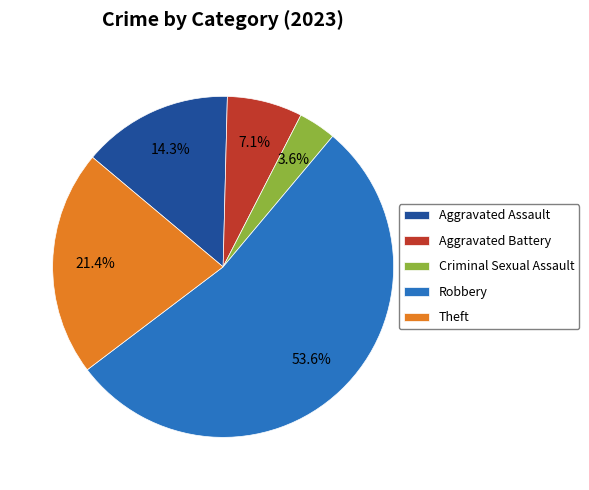

Which has a higher value, Aggravated Battery or Aggravated Assault?

Aggravated Assault